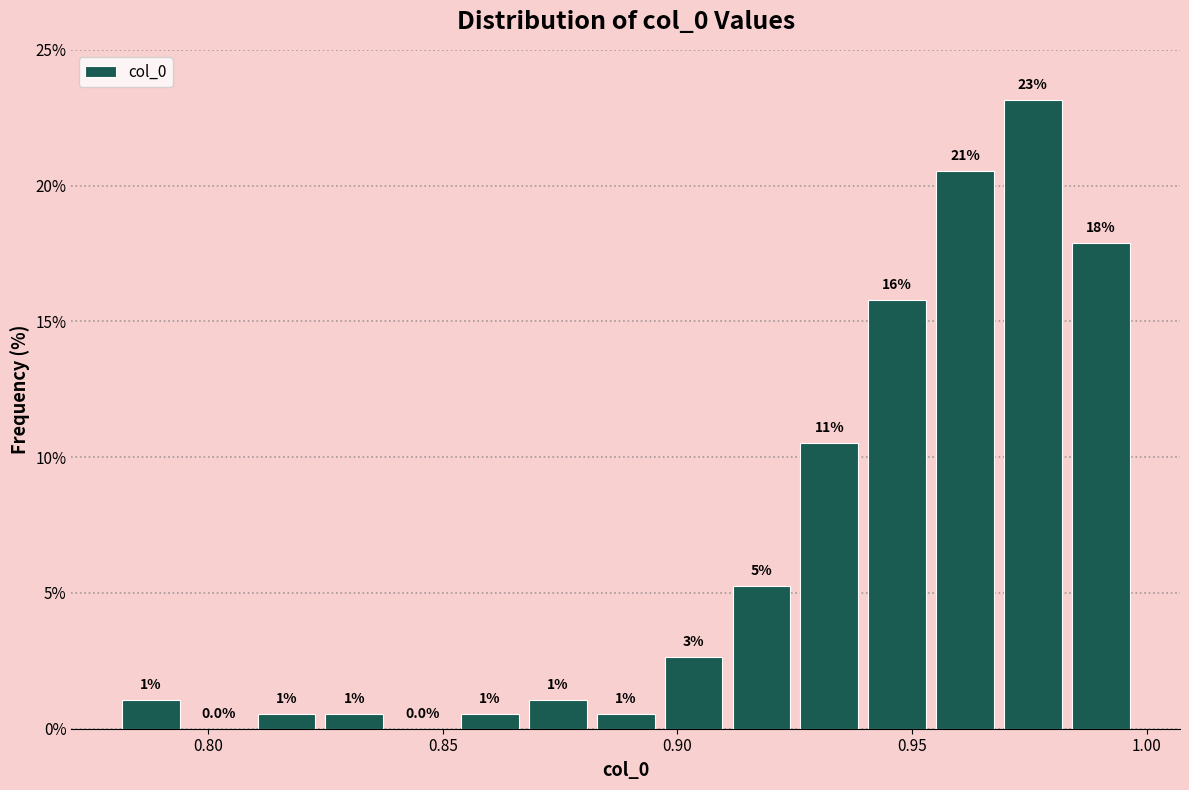

Read against the x-axis, roughly where is the centre of the tallest bar?

0.975